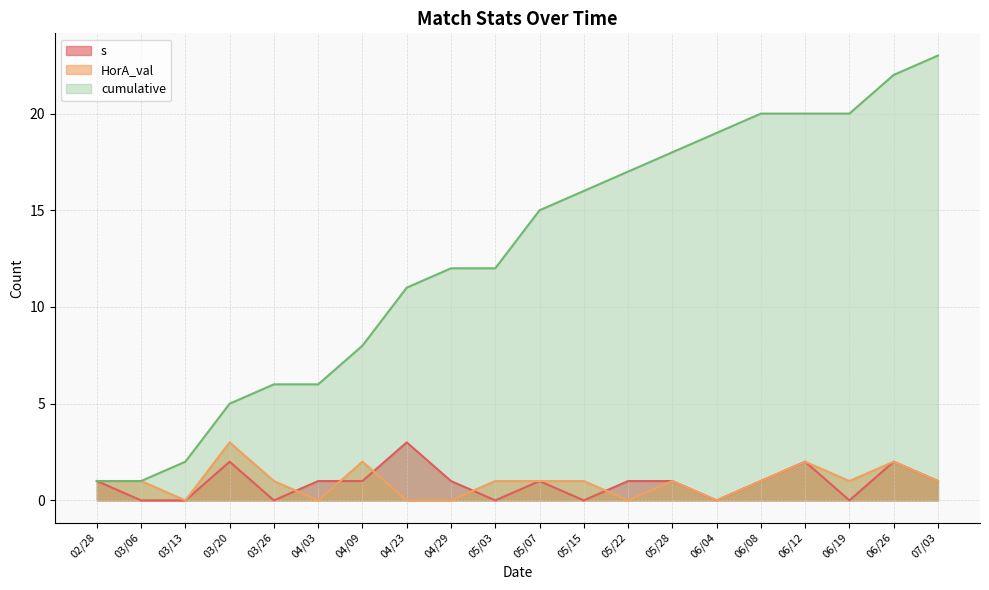

What is the difference between the maximum and second lowest values in the HorA_val series?

3